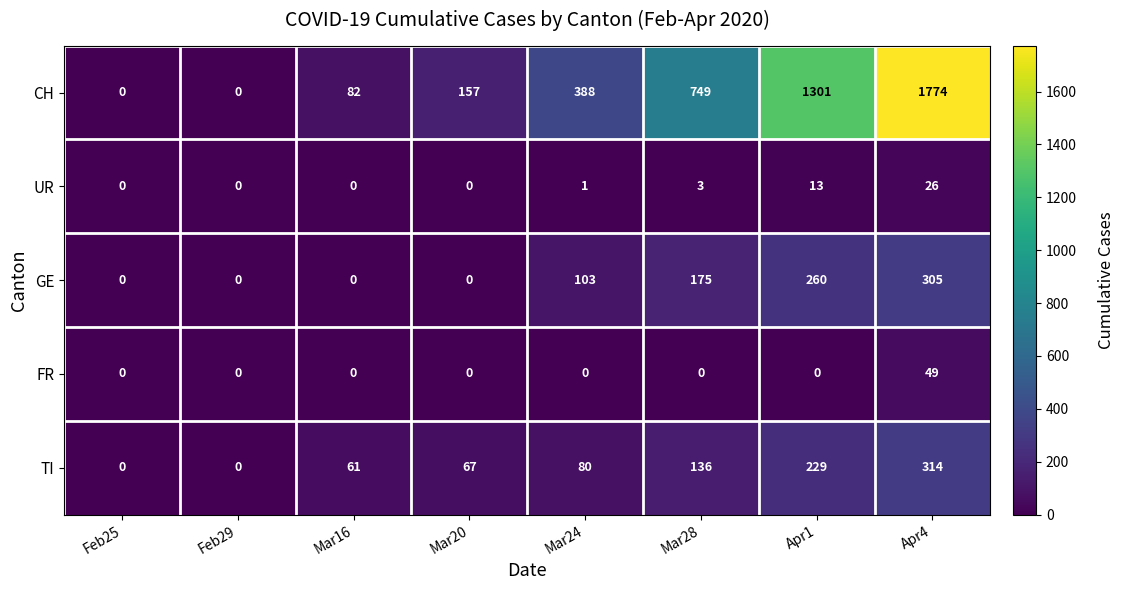

What is the difference between the highest and lowest values at Mar16?

82